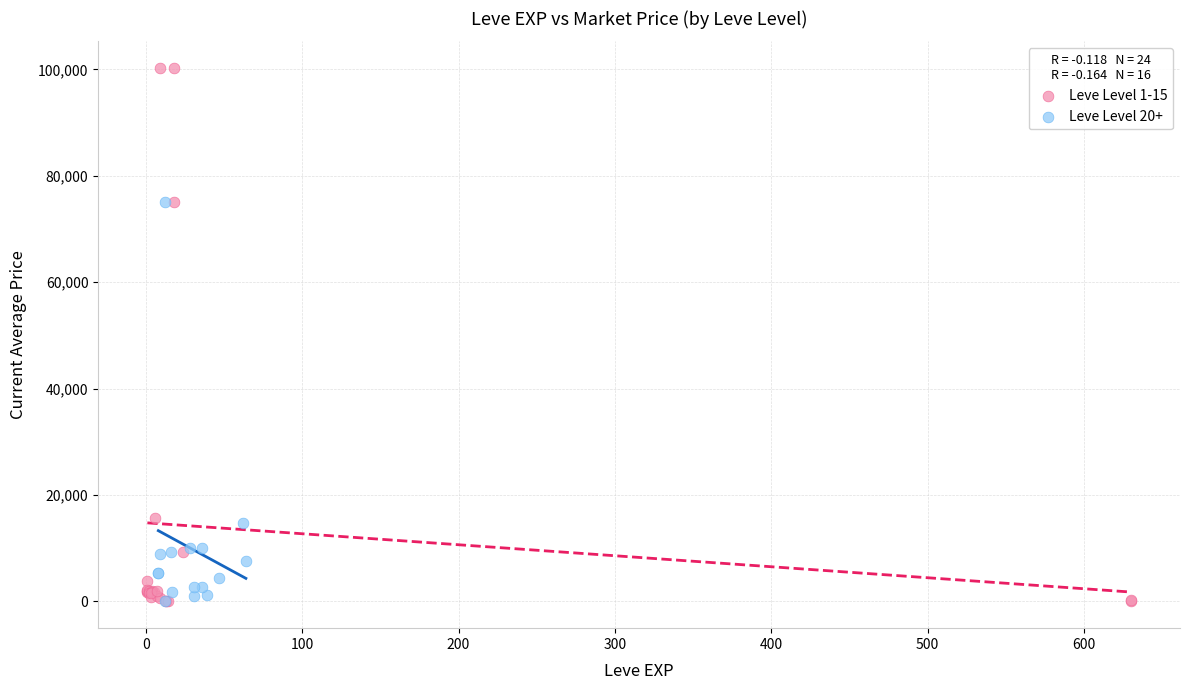

Which series has the widest spread of Y values?

Leve Level 1-15